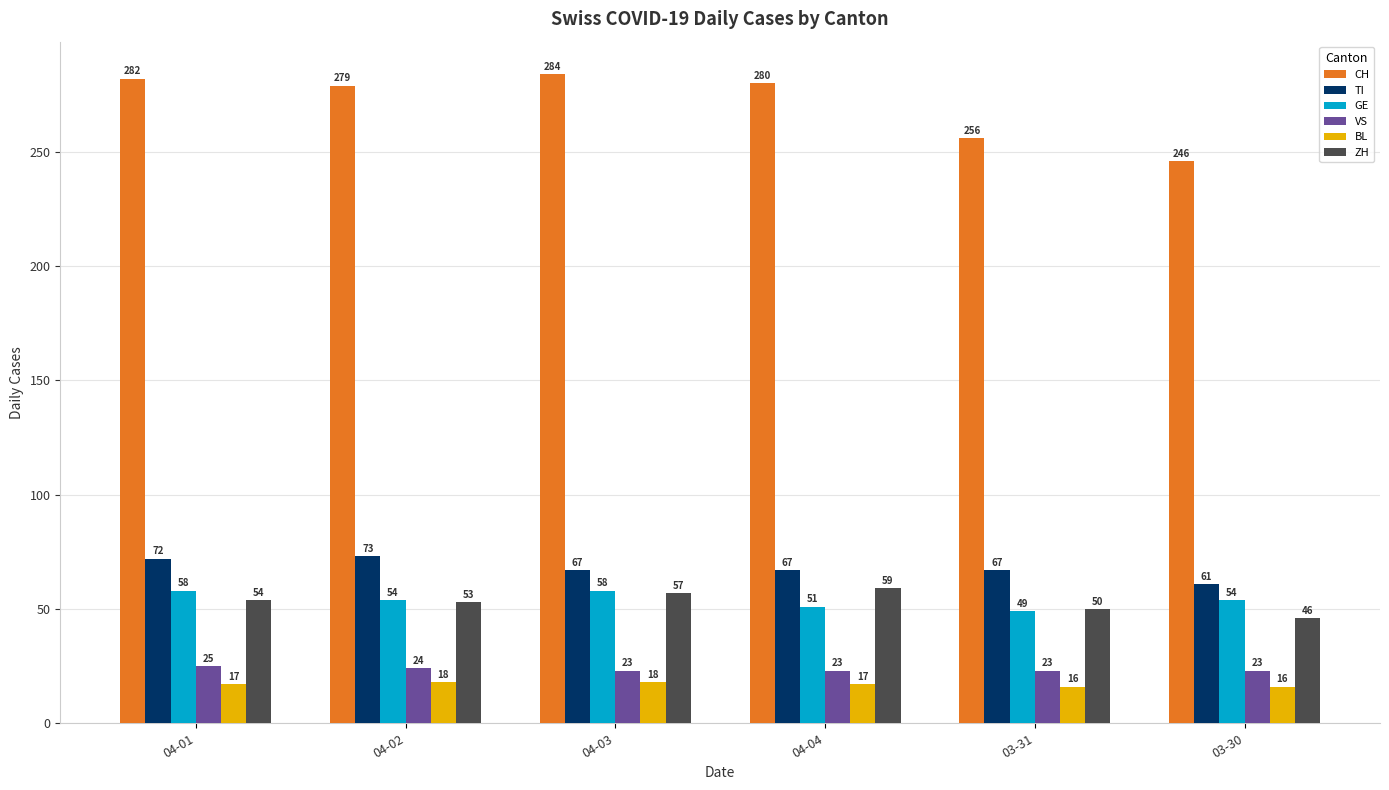

What is the difference between the highest and lowest values at 04-01?

265